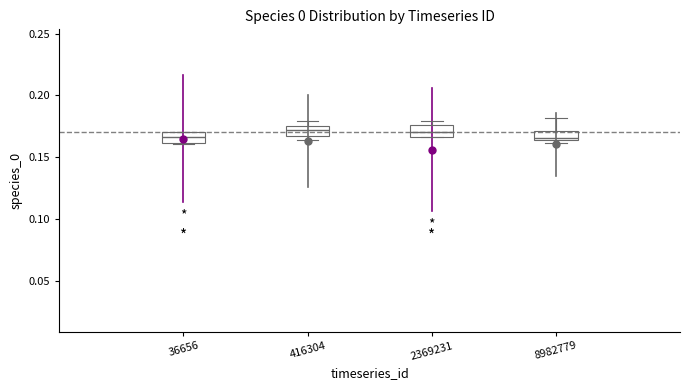

Where is the upper edge of the box at x = 8982779 on the y-axis? The values are not printed on the chart, so give them approximately, as read against the axis.

0.170